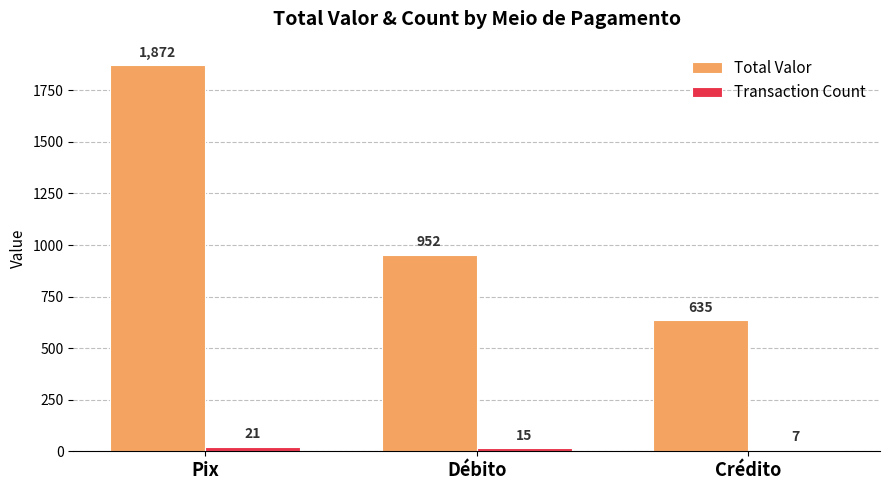

Which series has the largest total across all categories?

Total Valor